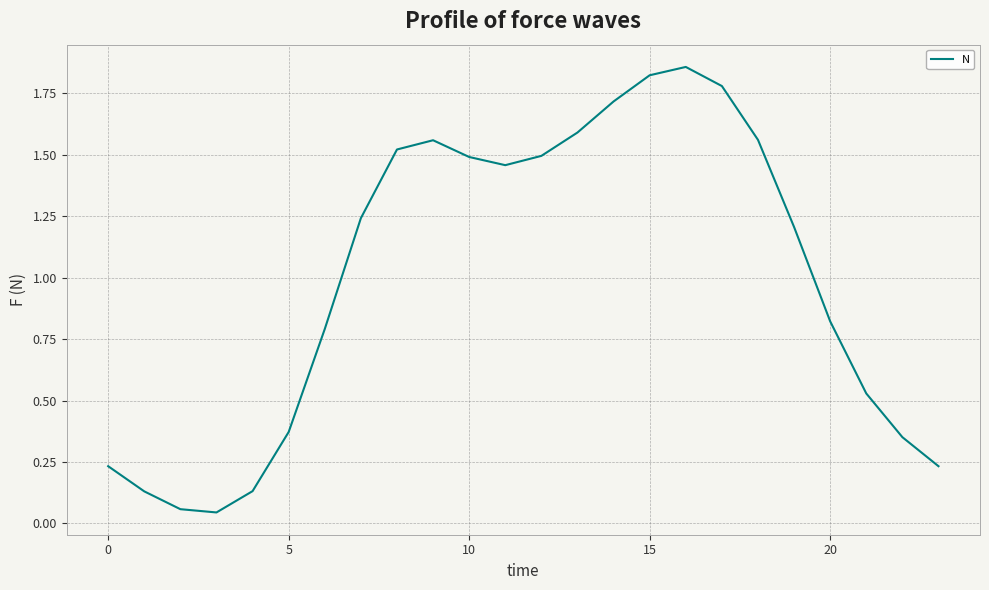

At which label does the data first exceed 1?

7